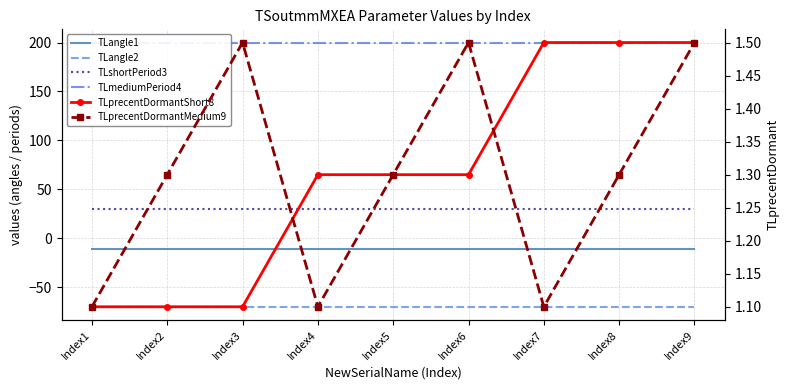

What is the value of the TLangle2 point at the 9th from the left?

-70.0